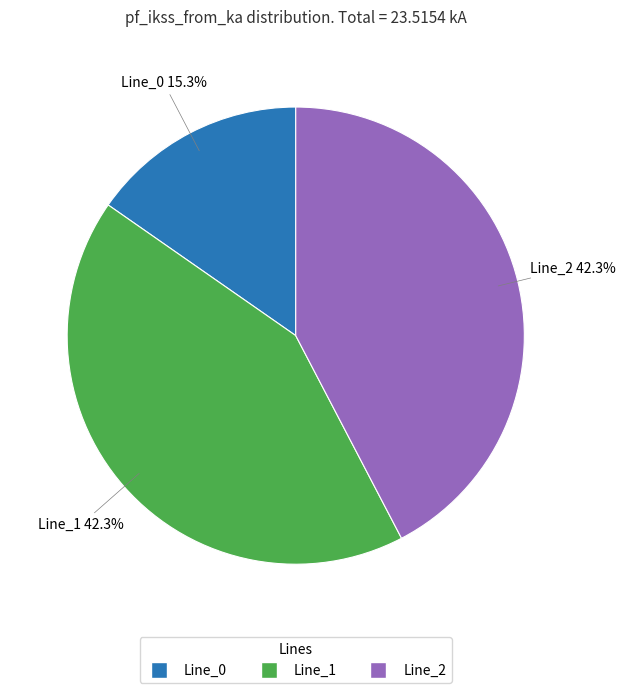

The Line_1 slice represents 53% of the pie. True or false?

False